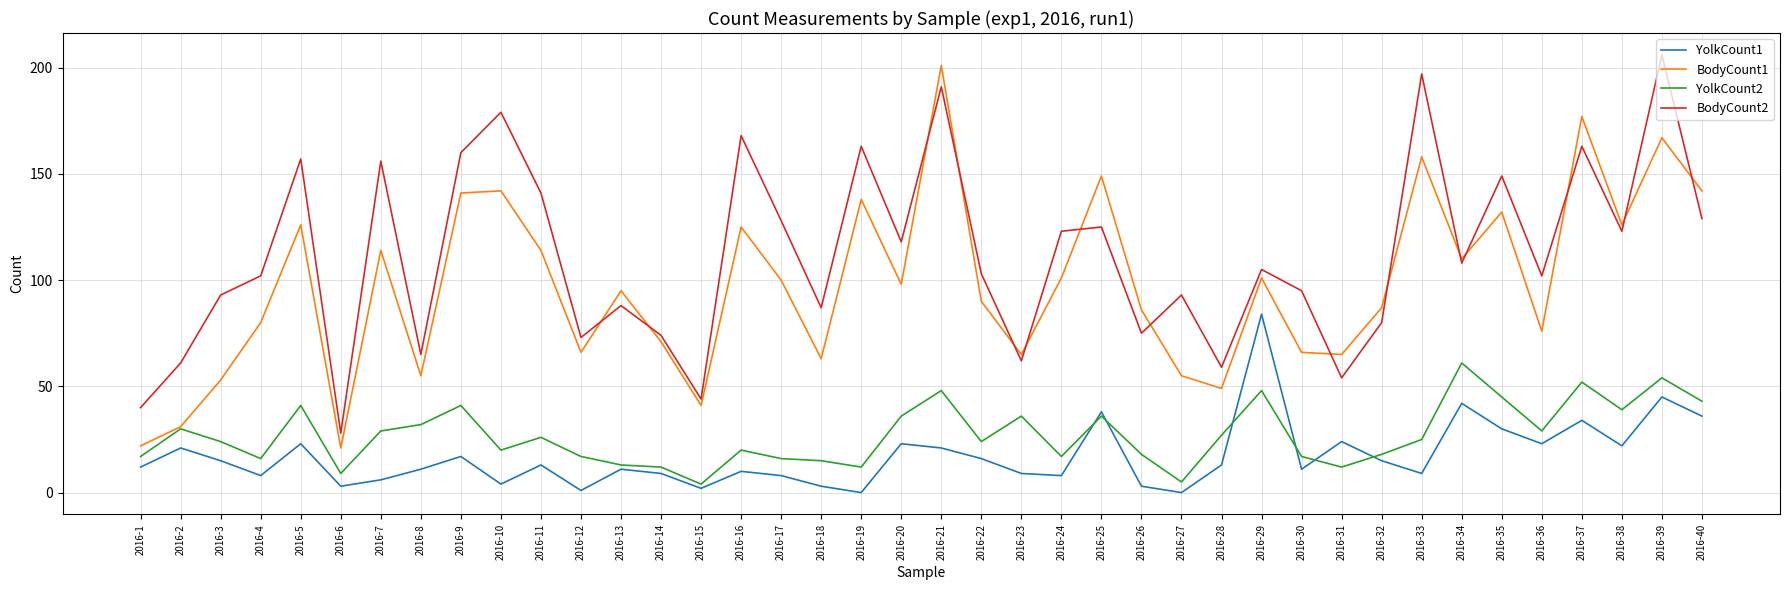

True or false: YolkCount2 and BodyCount2 cross at least once.

False